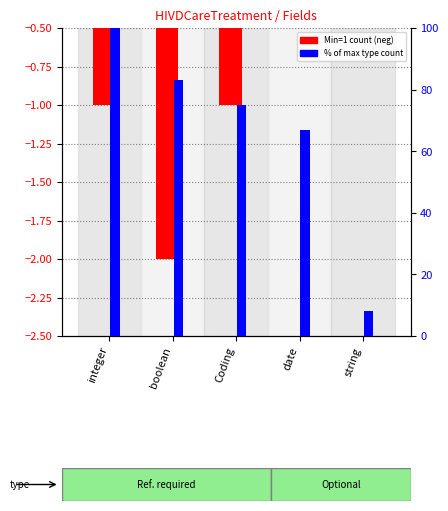

Is the value of Min=1 count (neg) at integer greater than the value of % of max type count at integer?

No